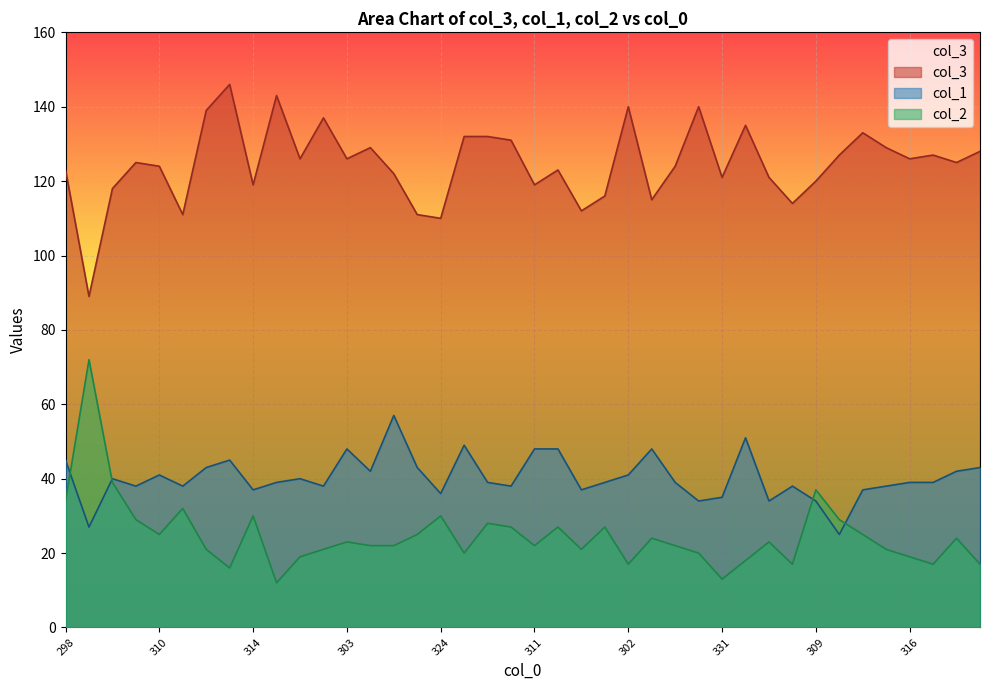

List the series in order of their overall mean, lowest first.

col_2, col_1, col_3